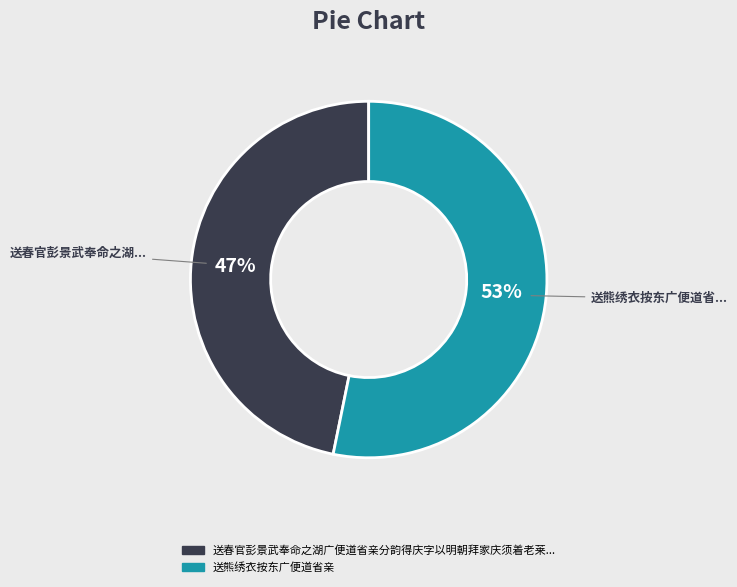

To the nearest percent, what is the difference between the largest and smallest slice percentages?

6%